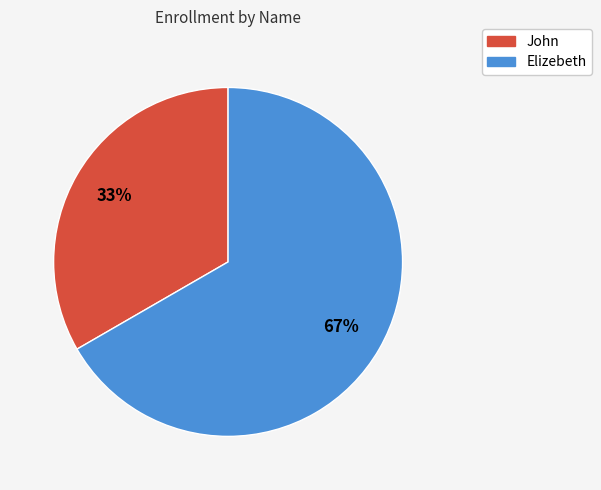

To the nearest percent, what is the average slice percentage?

50%